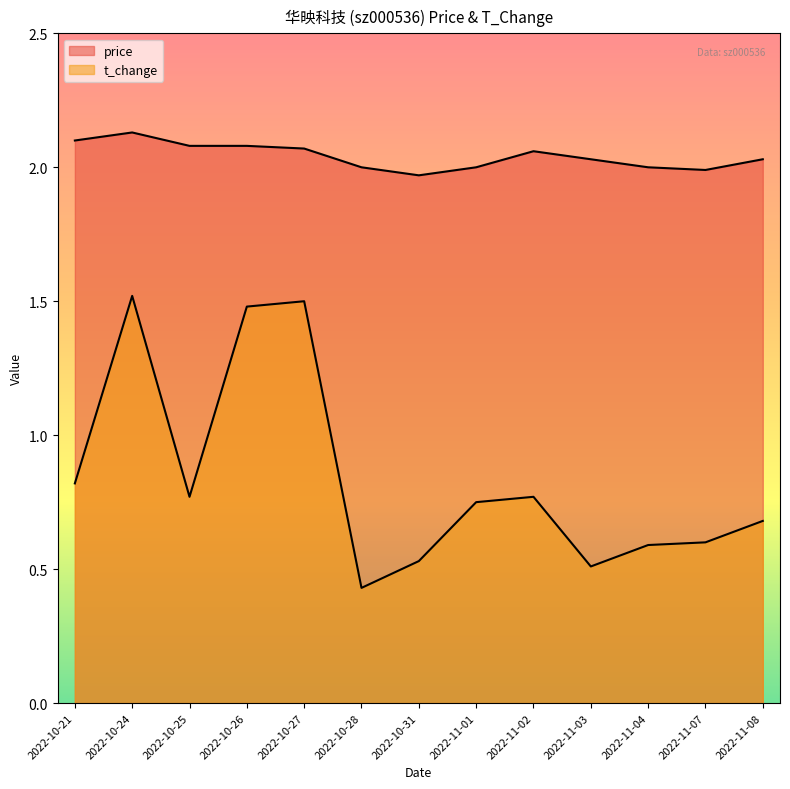

True or false: price has a value of 3.2 at 2022-10-26.

False